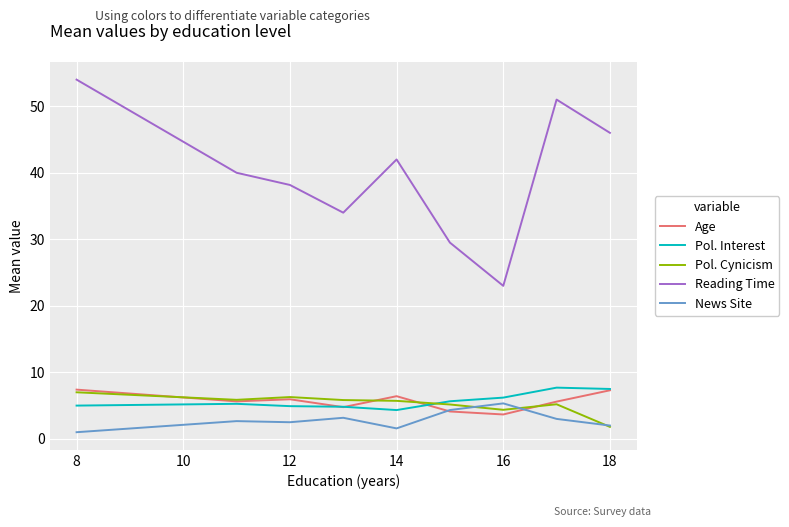

True or false: Age and Pol. Cynicism cross at least once.

True